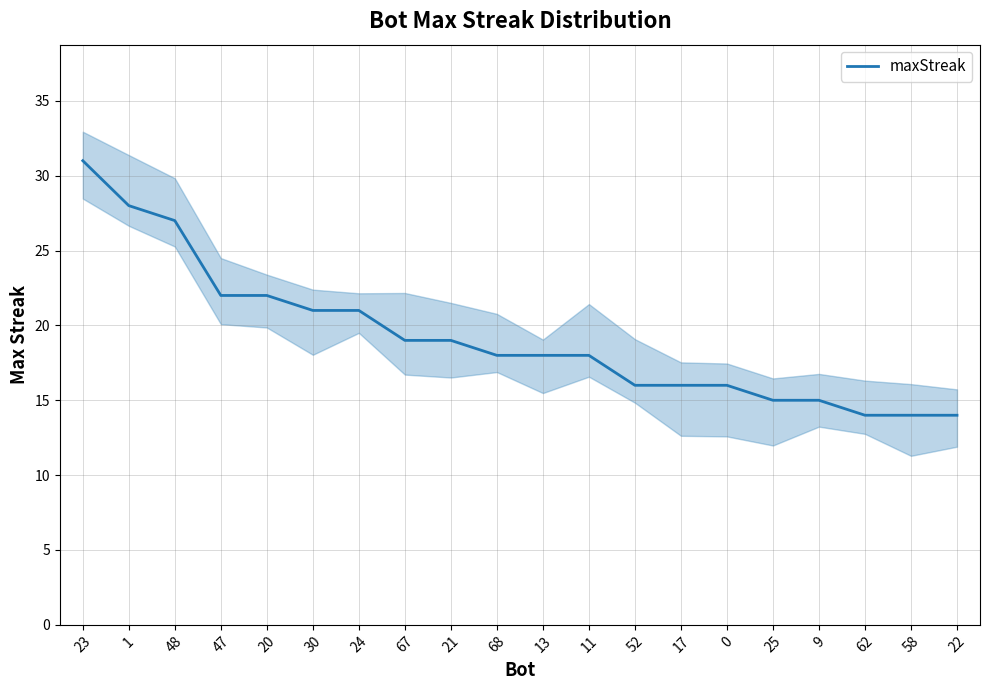

The value at 24 is 35. True or false?

False